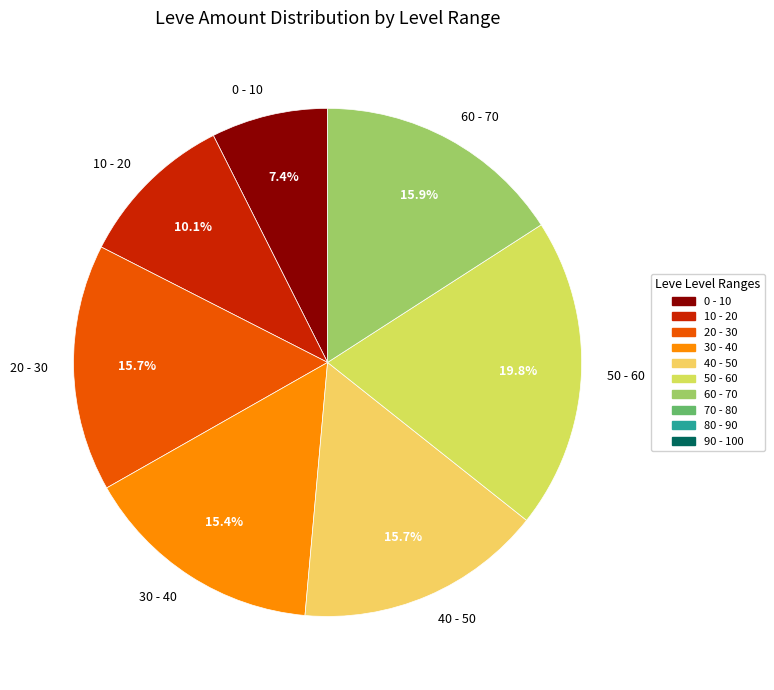

Count the number of slices in the pie.

7